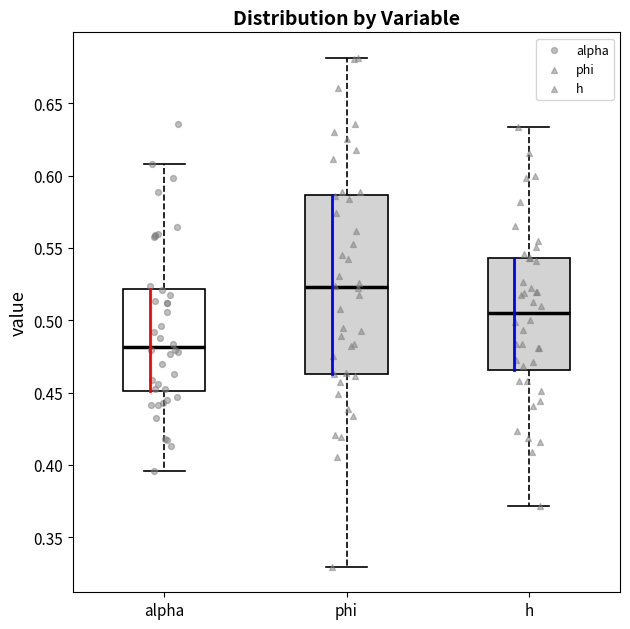

Reading left to right, read every box against the y-axis: the position of its median line, the range the box covers, and the ends of its whiskers. The values are not printed on the chart, so give them approximately, as read against the axis.

alpha: median 0.480, box 0.450 to 0.520, whiskers 0.395 to 0.610
phi: median 0.525, box 0.465 to 0.585, whiskers 0.330 to 0.680
h: median 0.505, box 0.465 to 0.545, whiskers 0.370 to 0.635